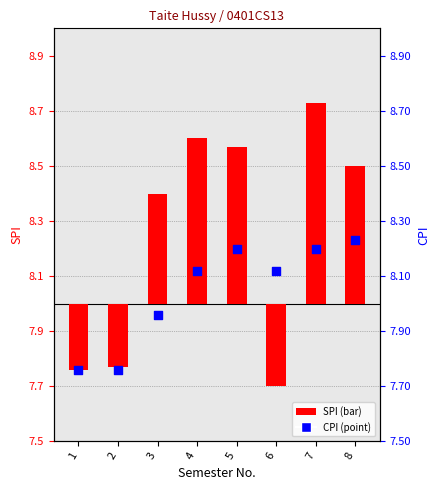

At which category is the sum across all series the highest?

7